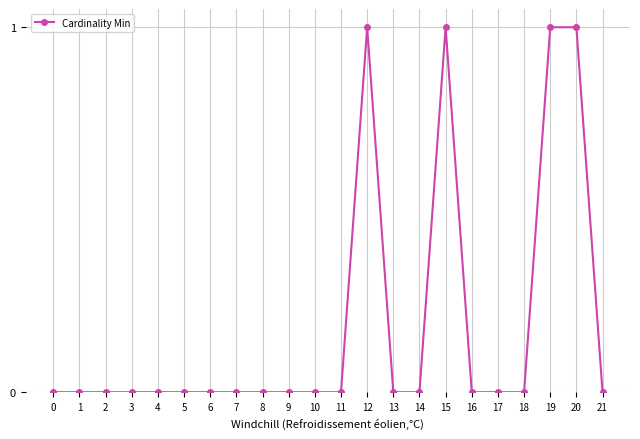

The value at 21 is 1. True or false?

False